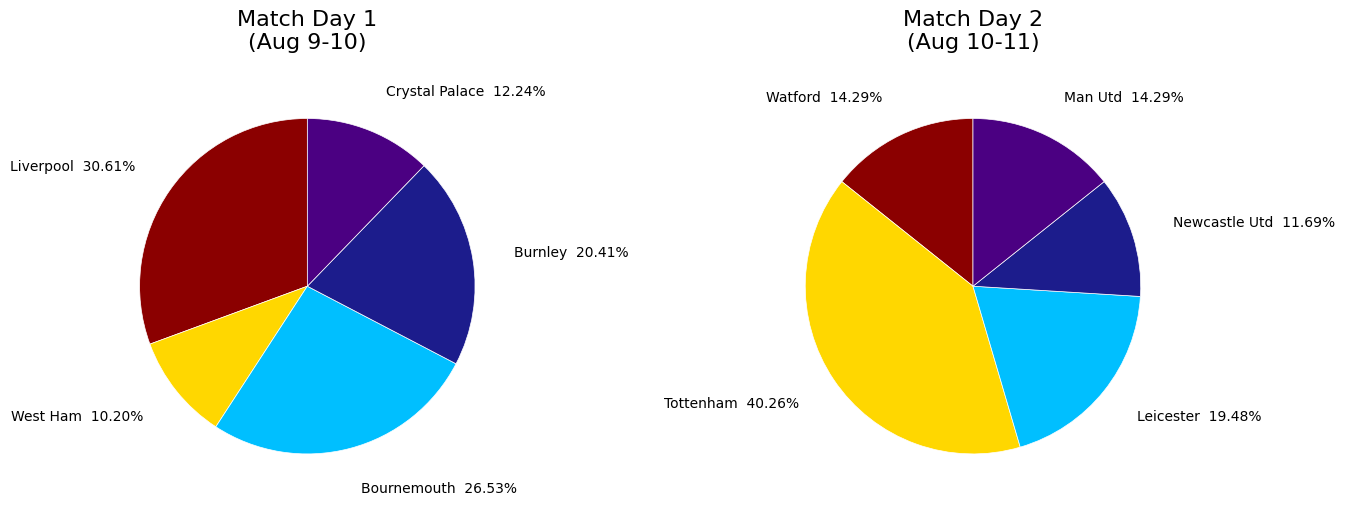

Which slice is the smallest?

West Ham